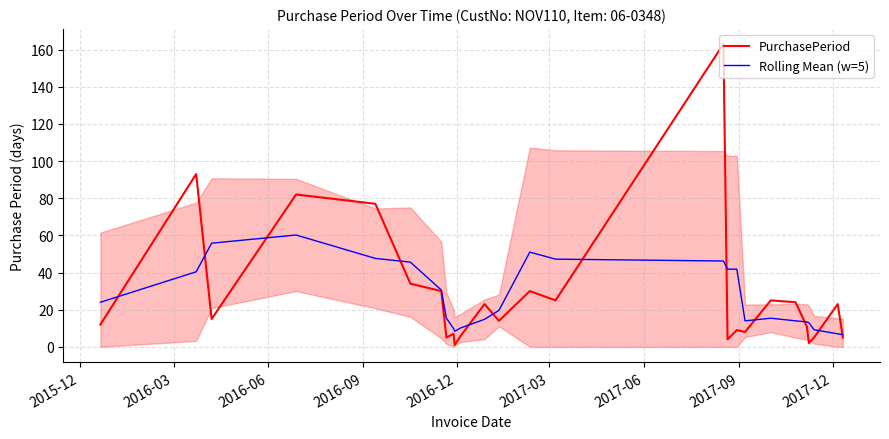

List the series in order of their peak value, highest first.

PurchasePeriod, Rolling Mean (w=5)